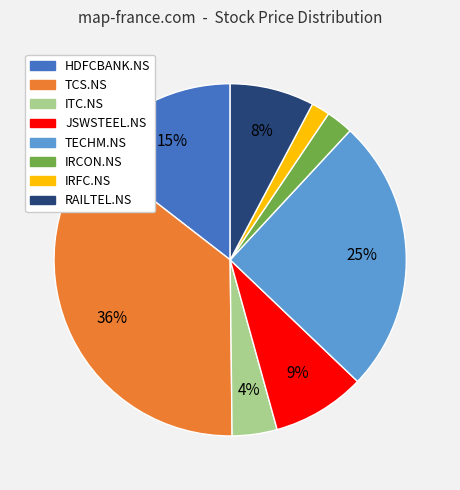

Do RAILTEL.NS and TCS.NS together represent more than half of the pie?

No